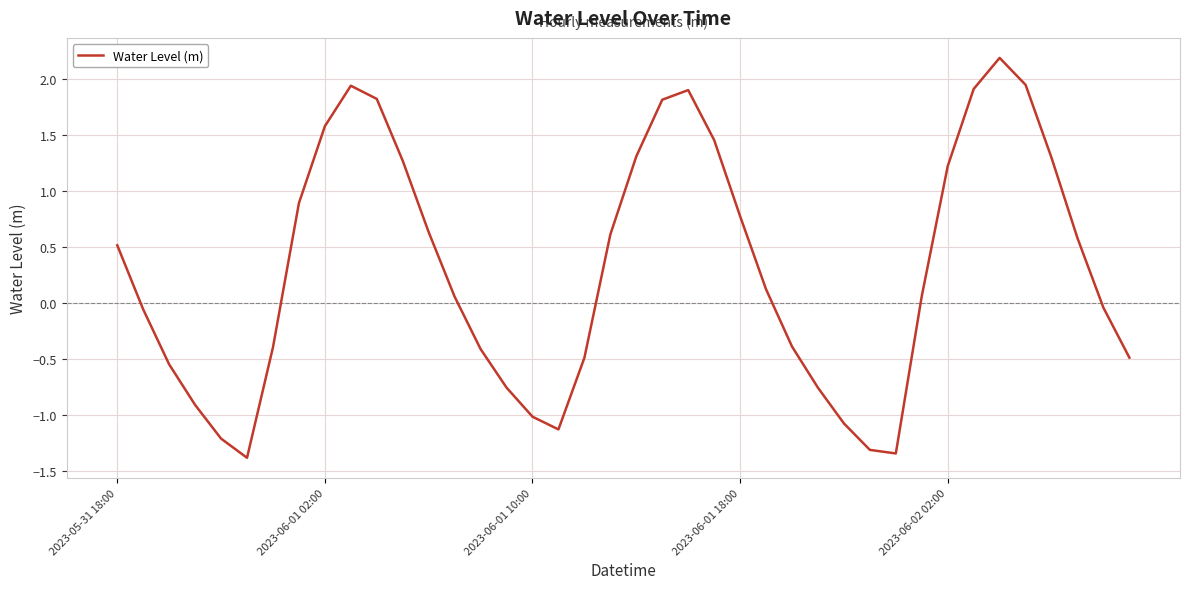

What is the difference between the maximum and minimum values?

3.6